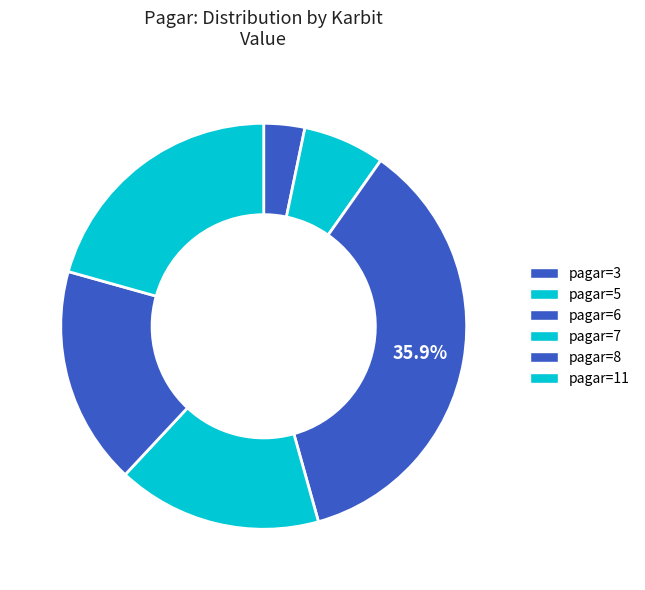

How many slices are in this pie chart?

6